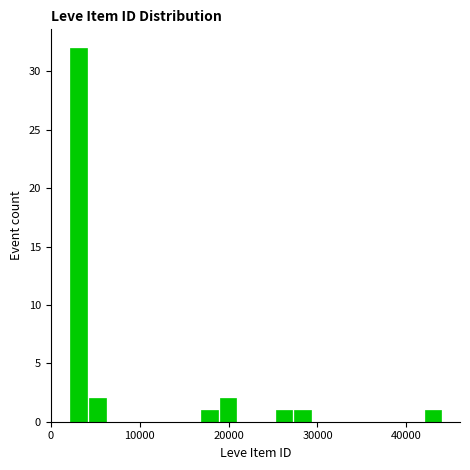

Read against the x-axis, roughly where is the centre of the tallest bar?

3000